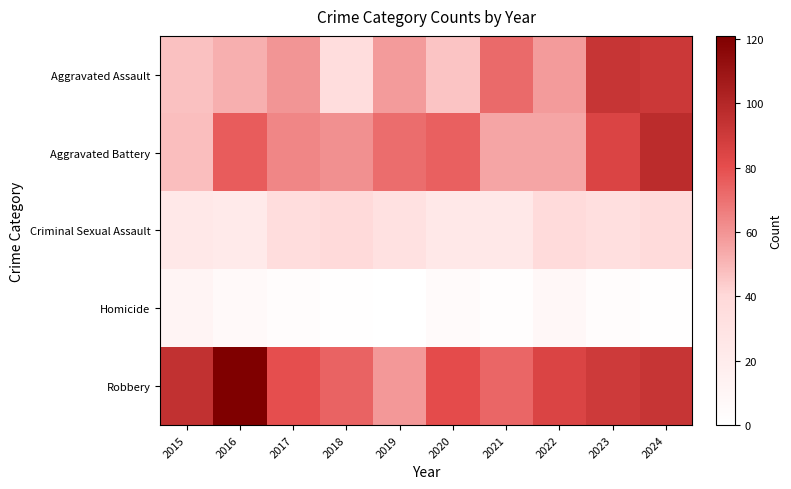

Which series changed the most between 2016 and 2019?

Robbery